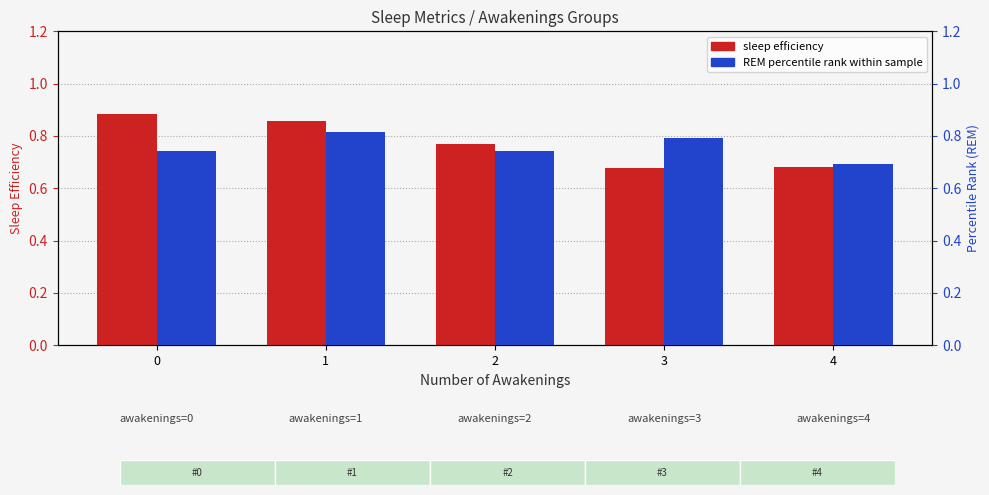

How many data points does each series have?

5